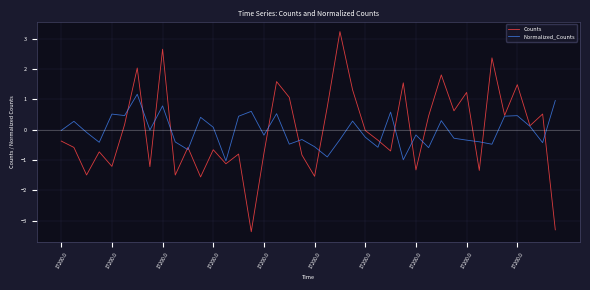

Rank the series by their maximum value, from lowest to highest.

Normalized_Counts, Counts